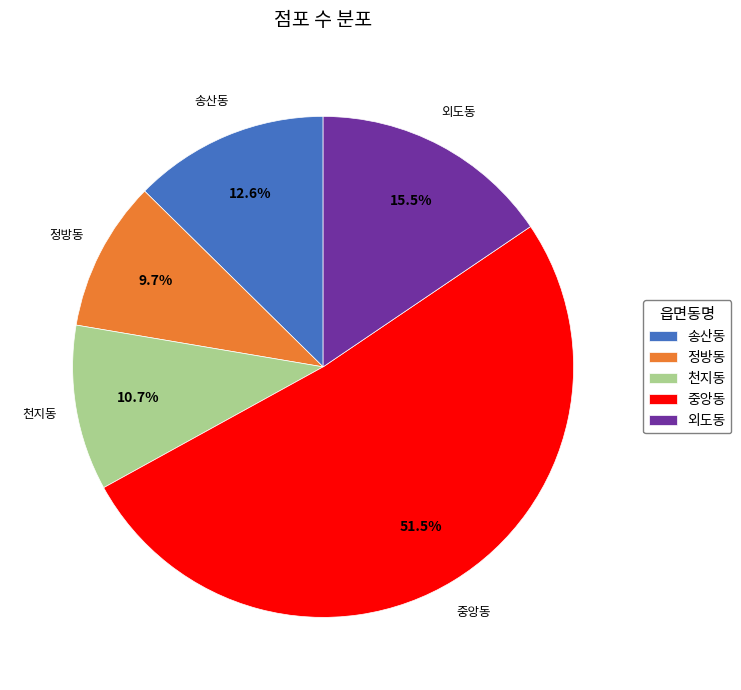

How many slices are in this pie chart?

5